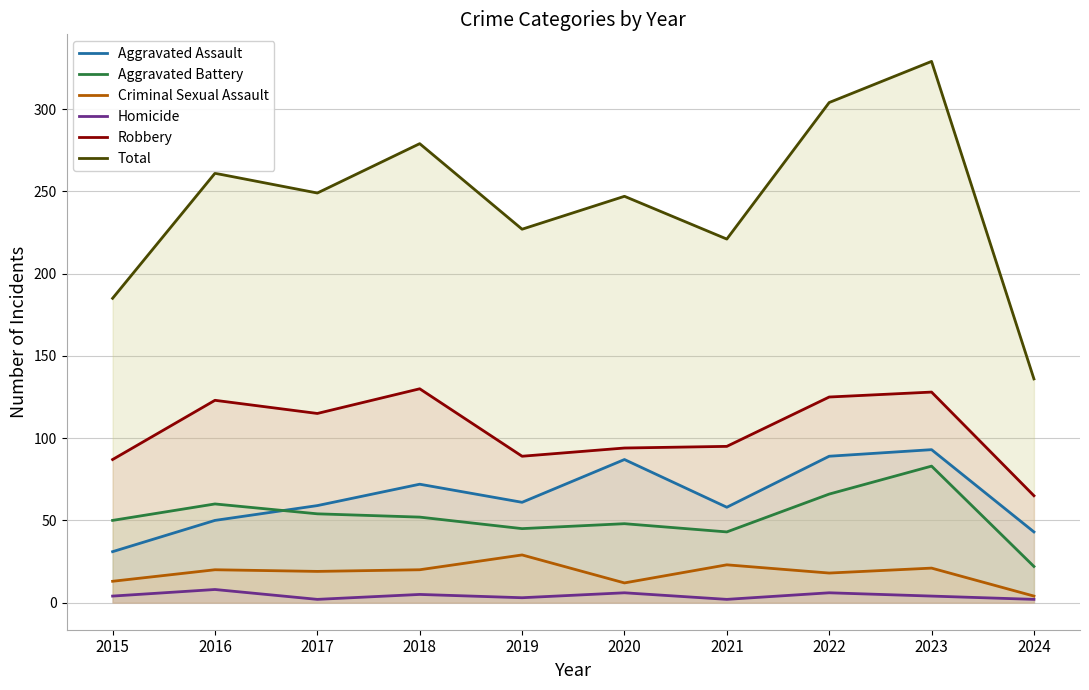

Reading left to right, list all the values displayed in this chart.

Aggravated Assault: 2015=31	2016=50	2017=59	2018=72	2019=61	2020=87	2021=58	2022=89	2023=93	2024=43
Aggravated Battery: 2015=50	2016=60	2017=54	2018=52	2019=45	2020=48	2021=43	2022=66	2023=83	2024=22
Criminal Sexual Assault: 2015=13	2016=20	2017=19	2018=20	2019=29	2020=12	2021=23	2022=18	2023=21	2024=4
Homicide: 2015=4	2016=8	2017=2	2018=5	2019=3	2020=6	2021=2	2022=6	2023=4	2024=2
Robbery: 2015=87	2016=123	2017=115	2018=130	2019=89	2020=94	2021=95	2022=125	2023=128	2024=65
Total: 2015=185	2016=261	2017=249	2018=279	2019=227	2020=247	2021=221	2022=304	2023=329	2024=136